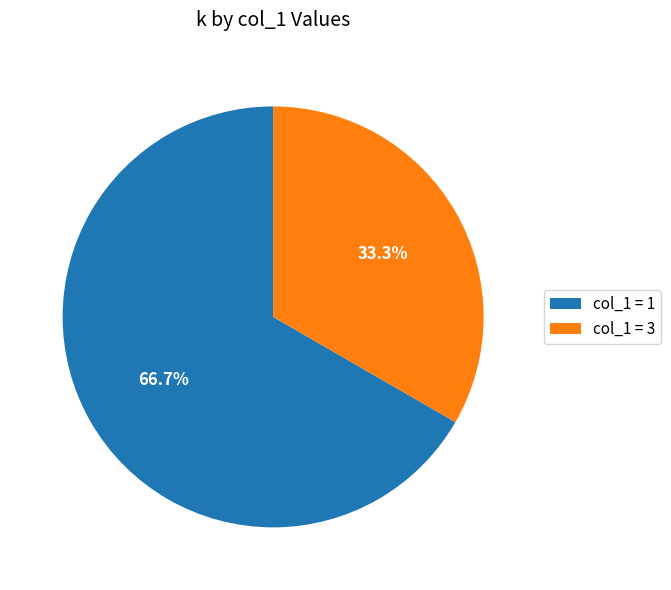

Does any single category account for the majority?

Yes